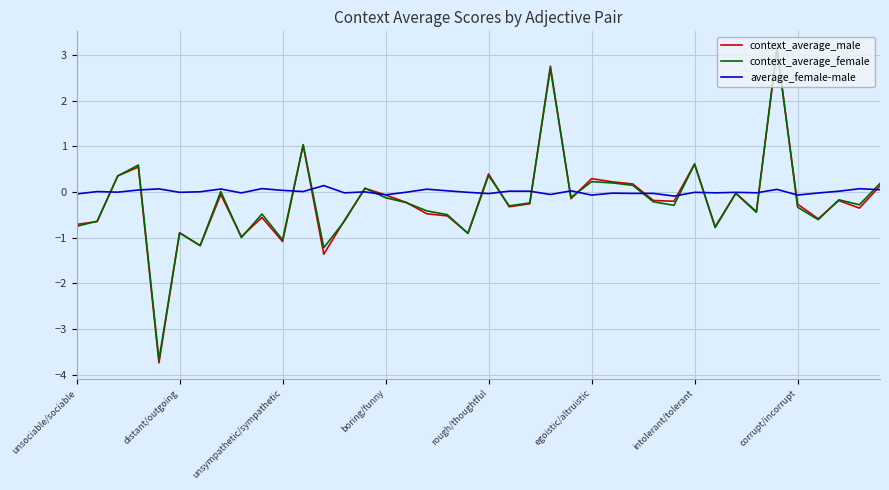

What is the difference between the second highest and minimum values in the context_average_male series?

6.5